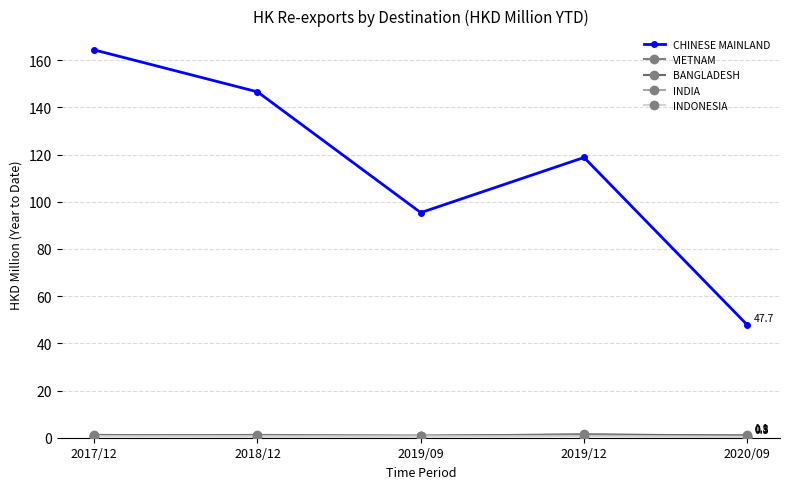

Rank the series by their maximum value, from highest to lowest.

CHINESE MAINLAND, BANGLADESH, VIETNAM, INDIA, INDONESIA